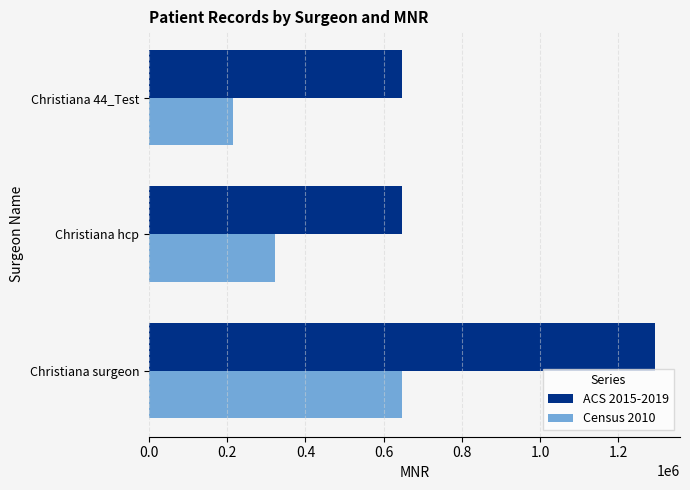

Is the value of ACS 2015-2019 at Christiana hcp greater than the value of Census 2010 at Christiana 44_Test?

Yes